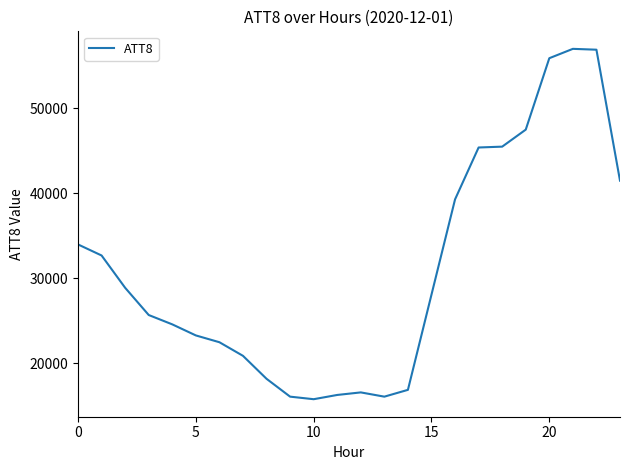

What is the difference between the maximum and minimum values?

41200